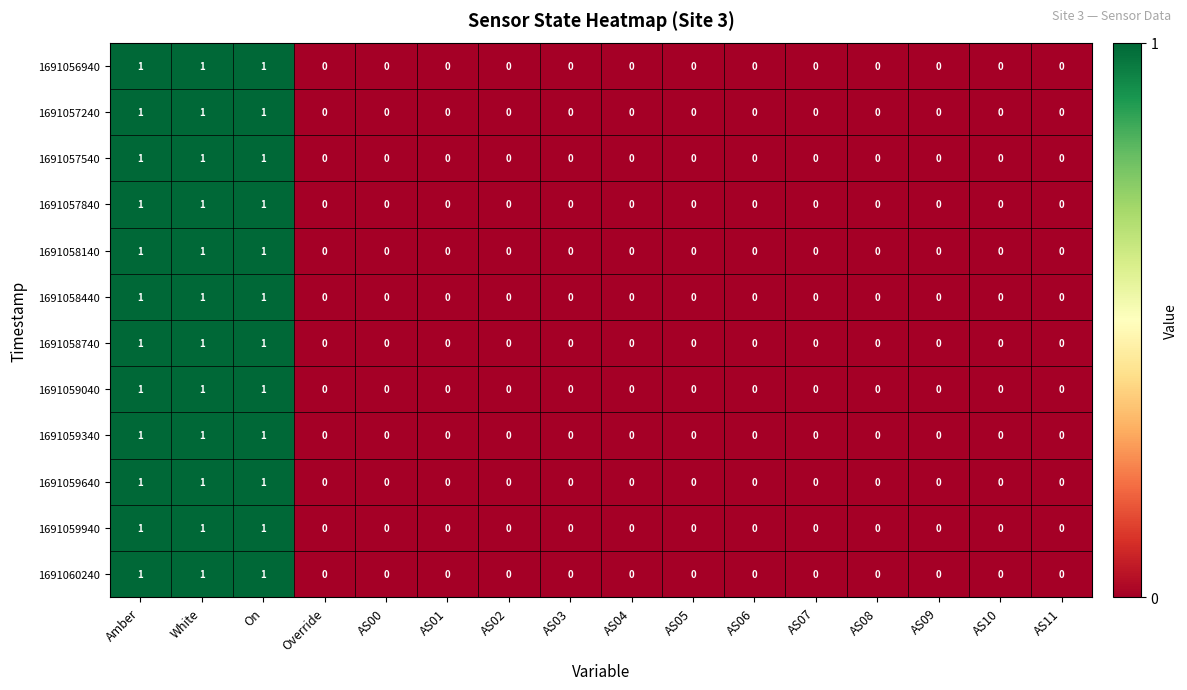

The value of 1691059940 at AS08 is 0. True or false?

True